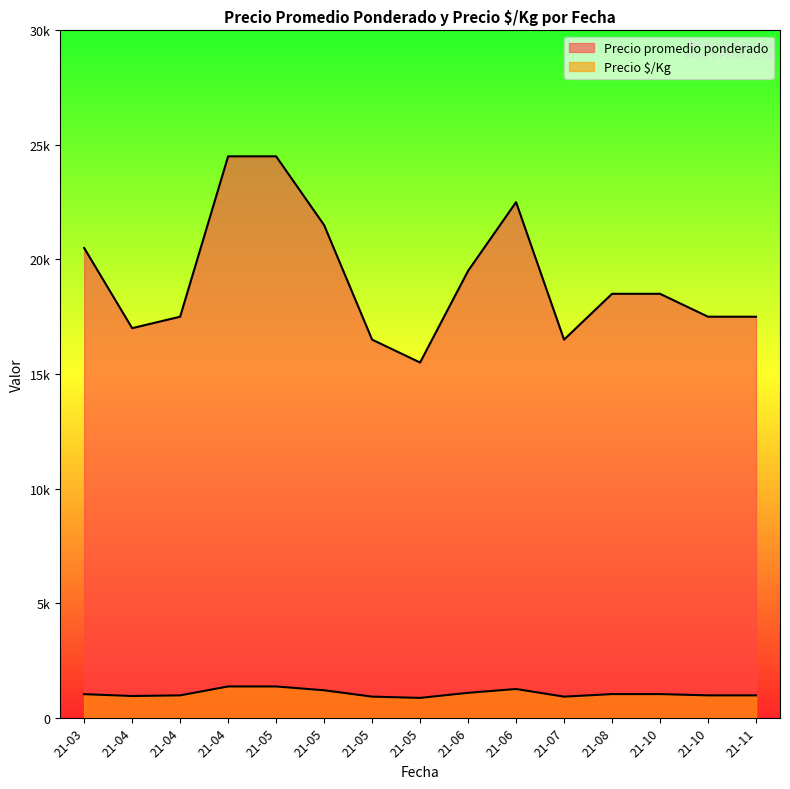

How many values in the Precio promedio ponderado series are below 17500?

7